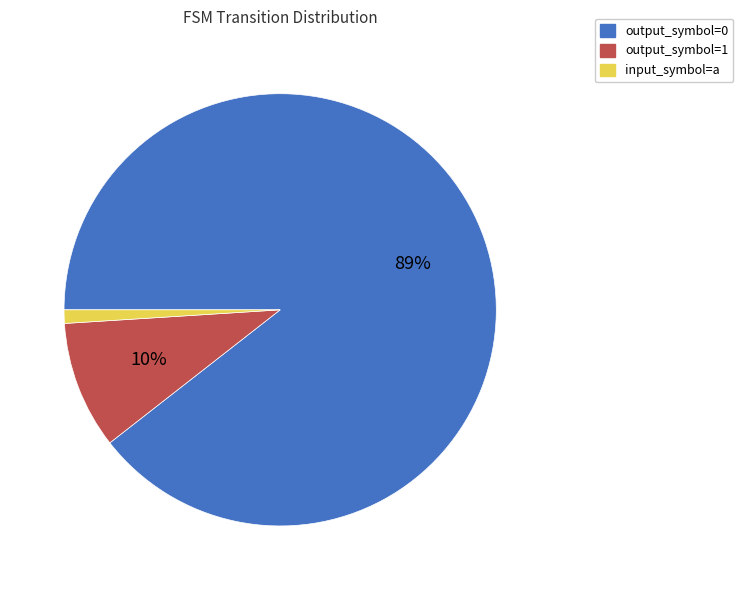

Which category accounts for the majority?

output_symbol=0